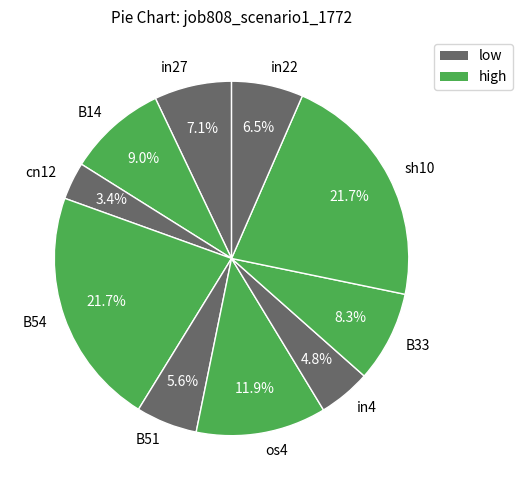

Is the sum of B54 and in22 greater than half?

No